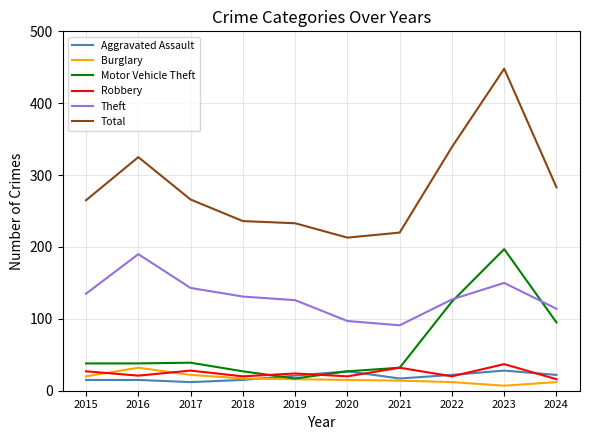

What is the difference between the highest and lowest values at 2020?

198